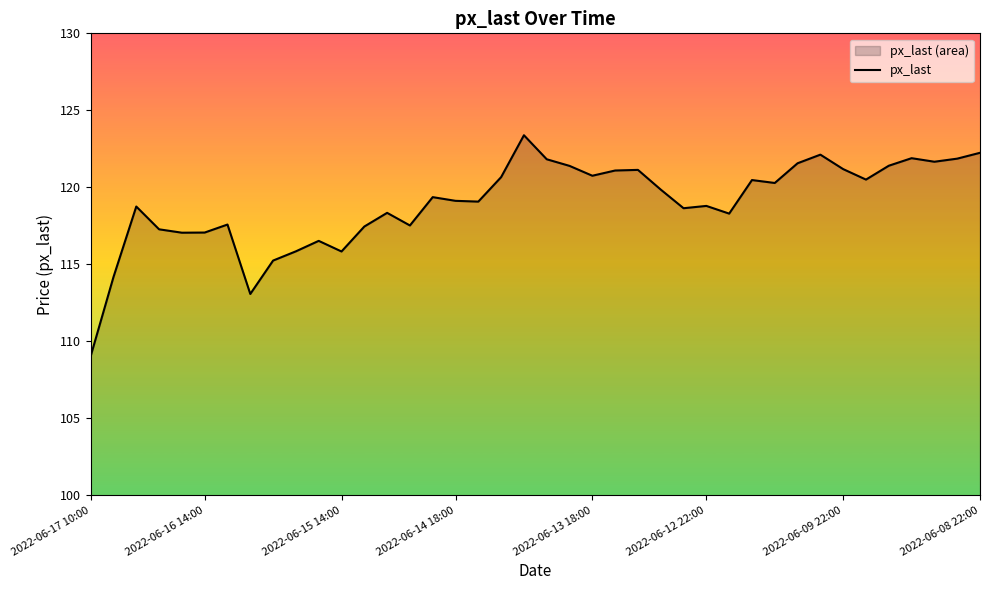

What position from the left is 12?

13